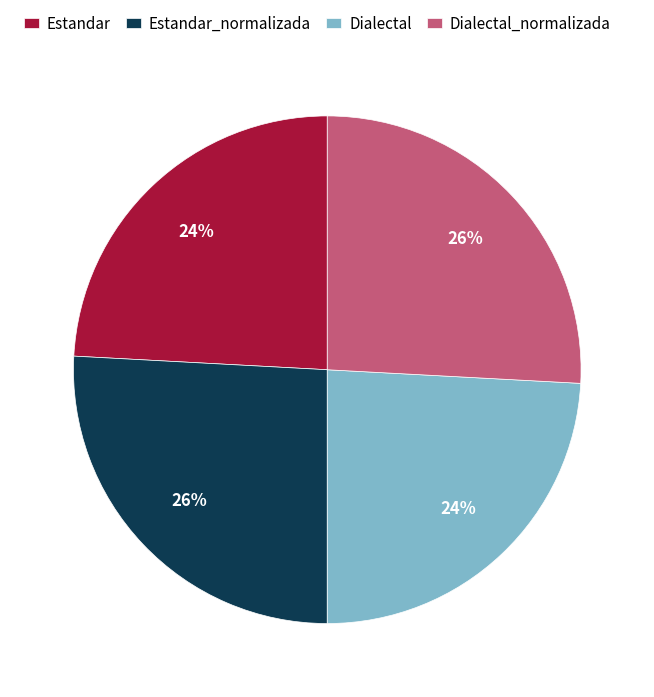

How many segments does this pie chart have?

4